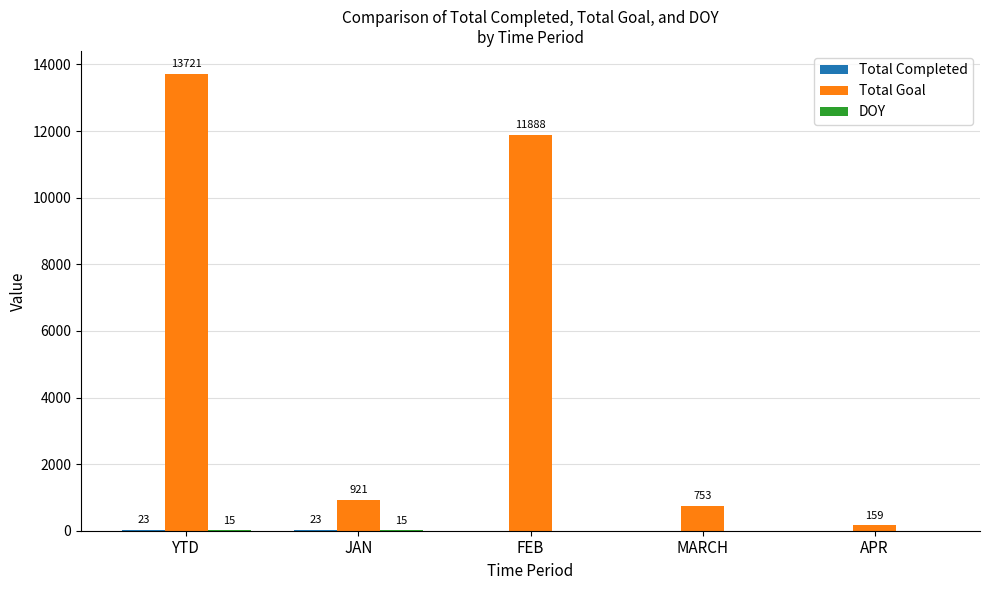

Between FEB and MARCH, which series saw the biggest shift?

Total Goal